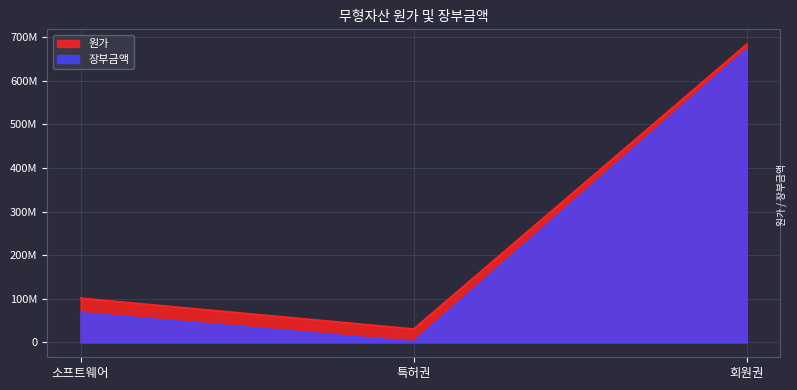

Between 특허권 and 소프트웨어, which is larger?

소프트웨어